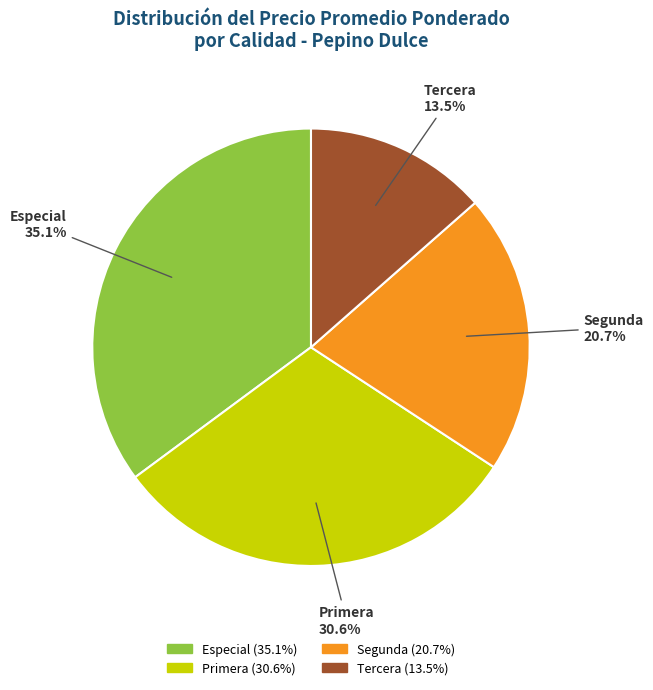

Between Primera and Tercera, which is larger?

Primera